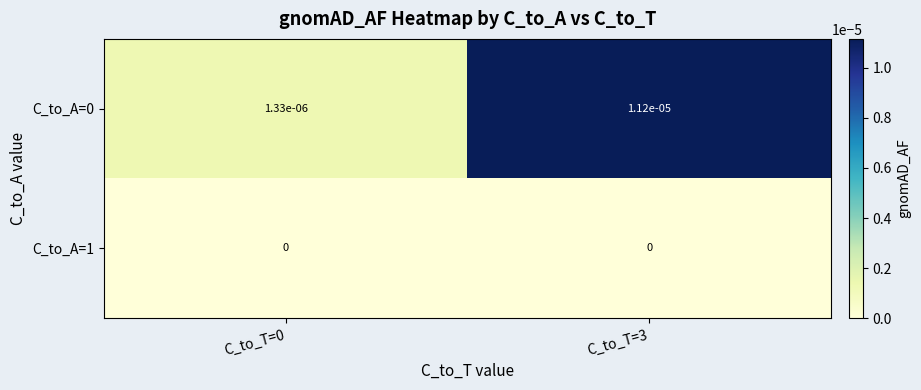

True or false: C_to_A=1 has a value of 0.0 at C_to_T=3.

True